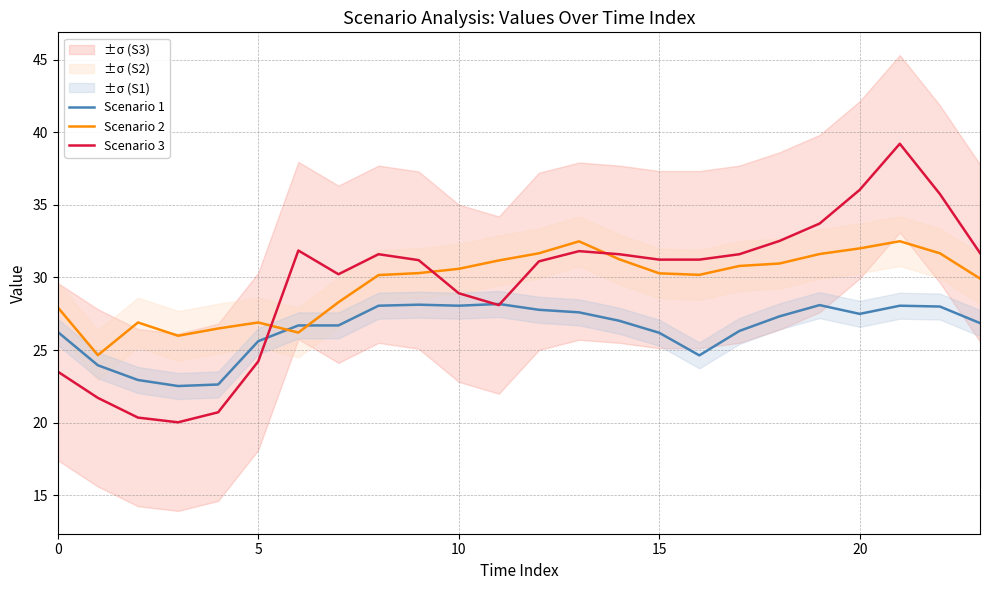

At which category does Scenario 1 reach its first local peak?

9